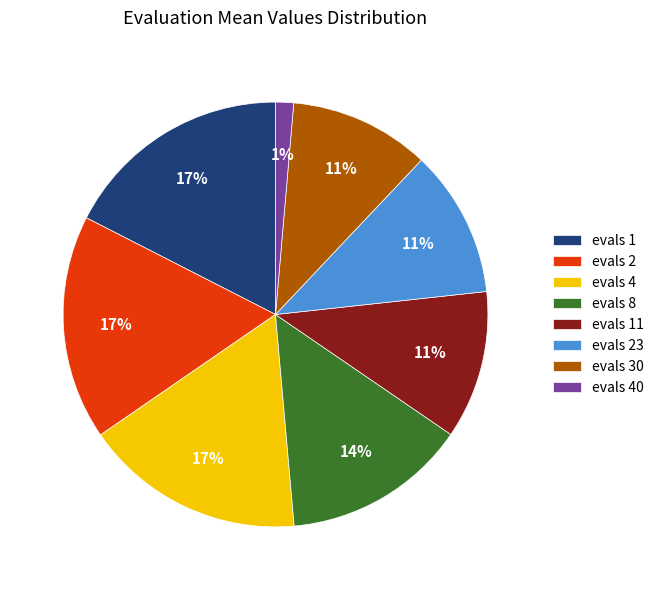

To the nearest percent, what portion does evals 4 represent?

17%